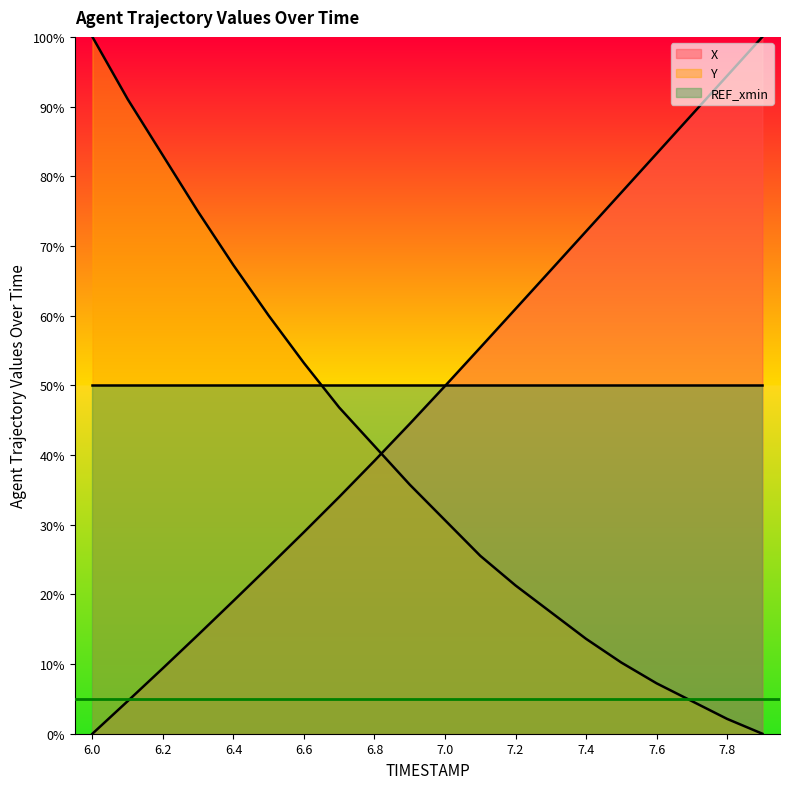

What is the spread (max minus min) of values at 7.4?

58.5